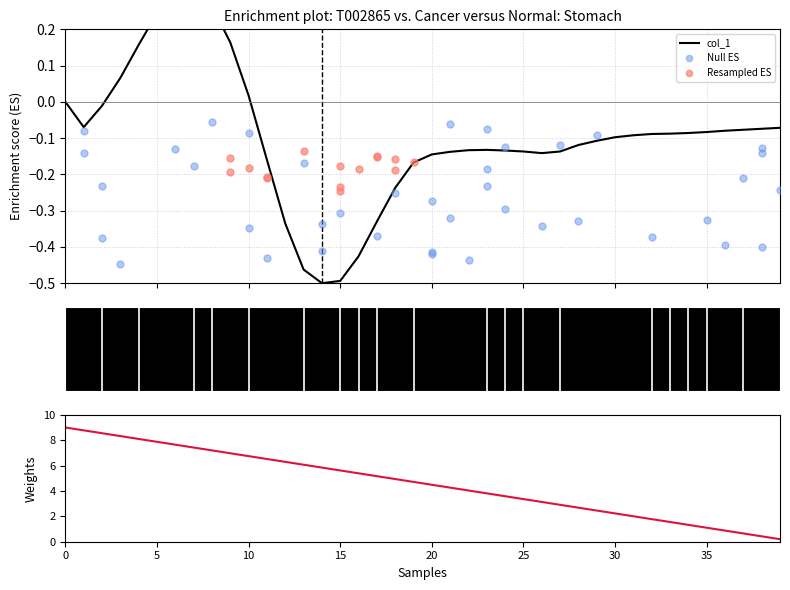

What is the change in value from 16 to 19?

+0.3